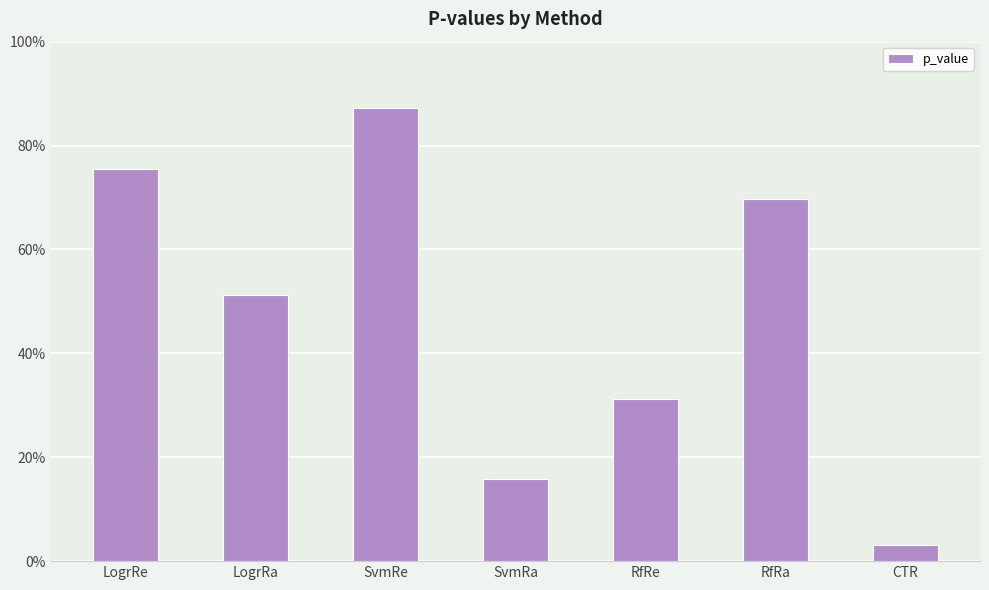

The chart shows a value of 0.6 at SvmRe. True or false?

False